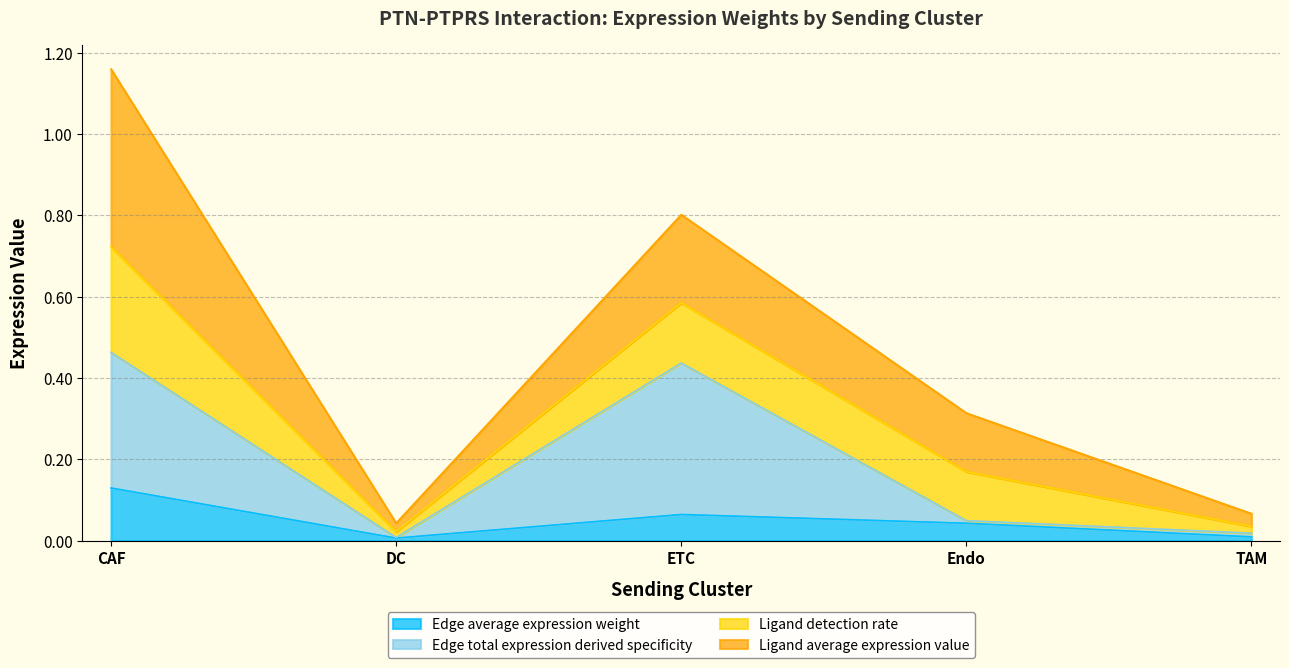

What is the sum of all Edge total expression derived specificity values?

1.0